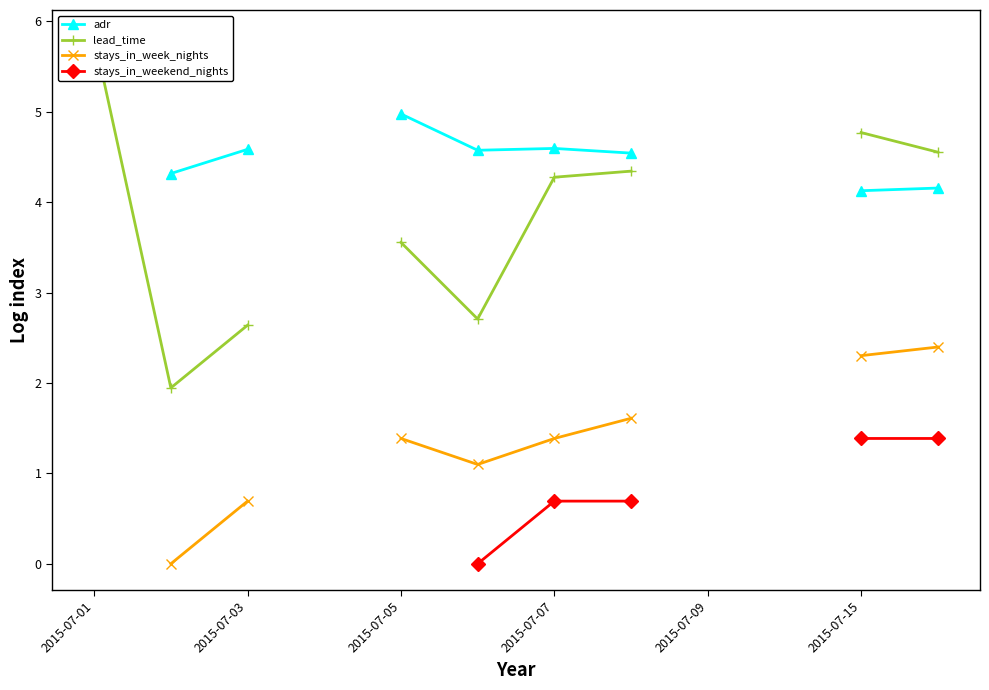

What is the label of the 10th point from the right?

2015-07-03